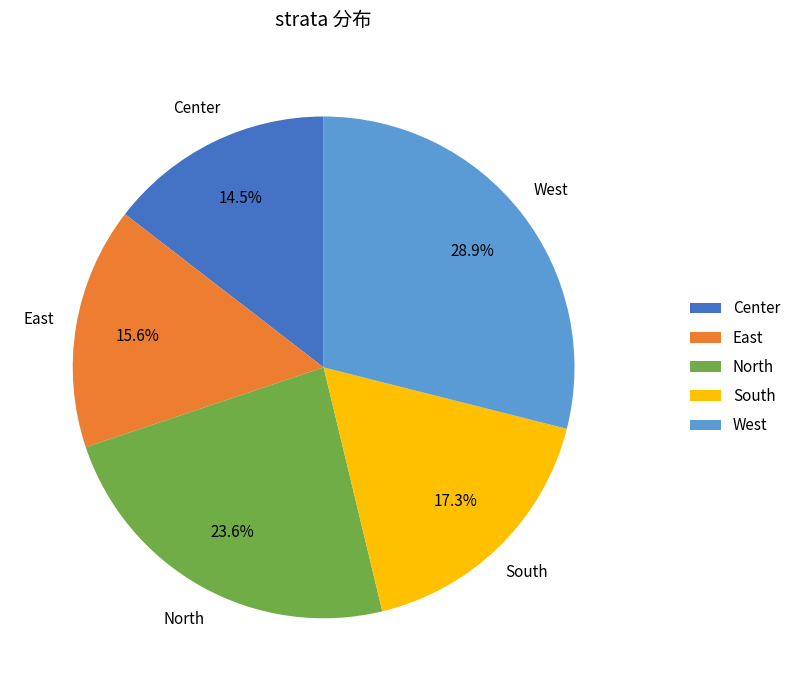

Count the number of slices in the pie.

5